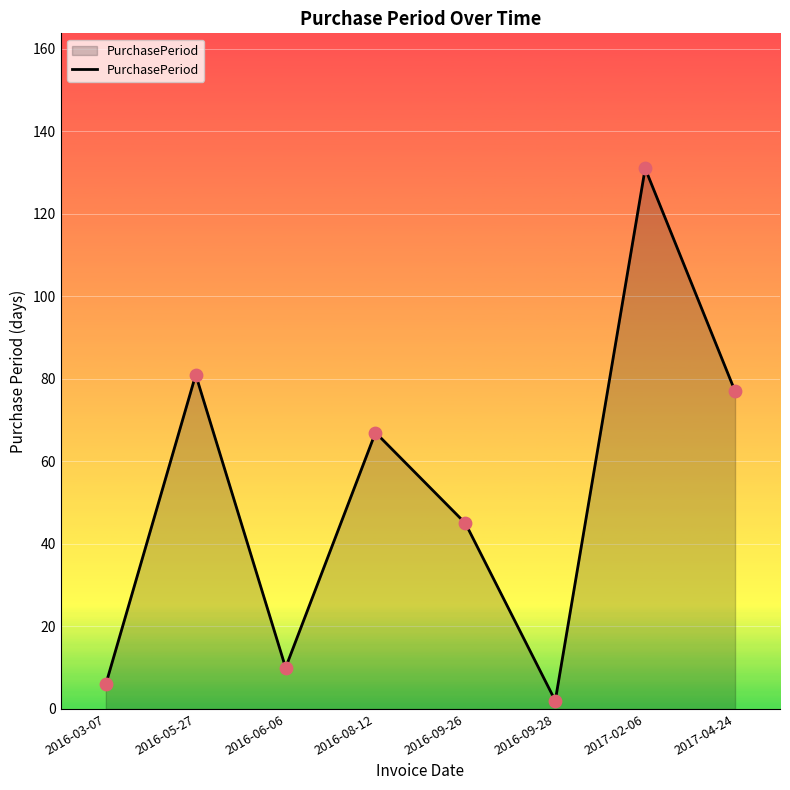

Which has a higher value, 2016-05-27 or 2016-09-28?

2016-05-27